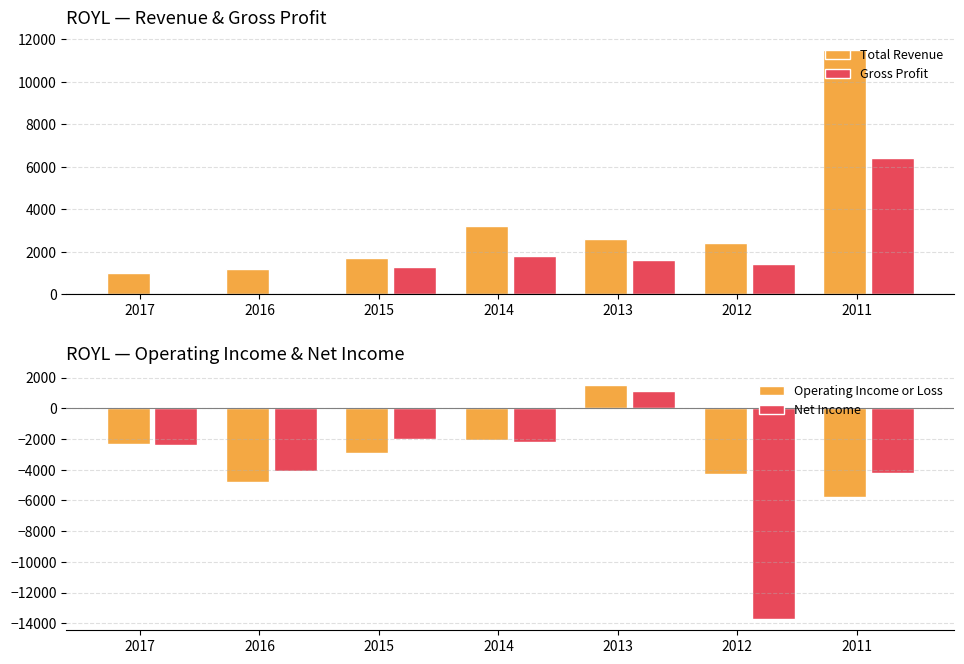

Where does the Operating Income or Loss series first go above -2900?

2017